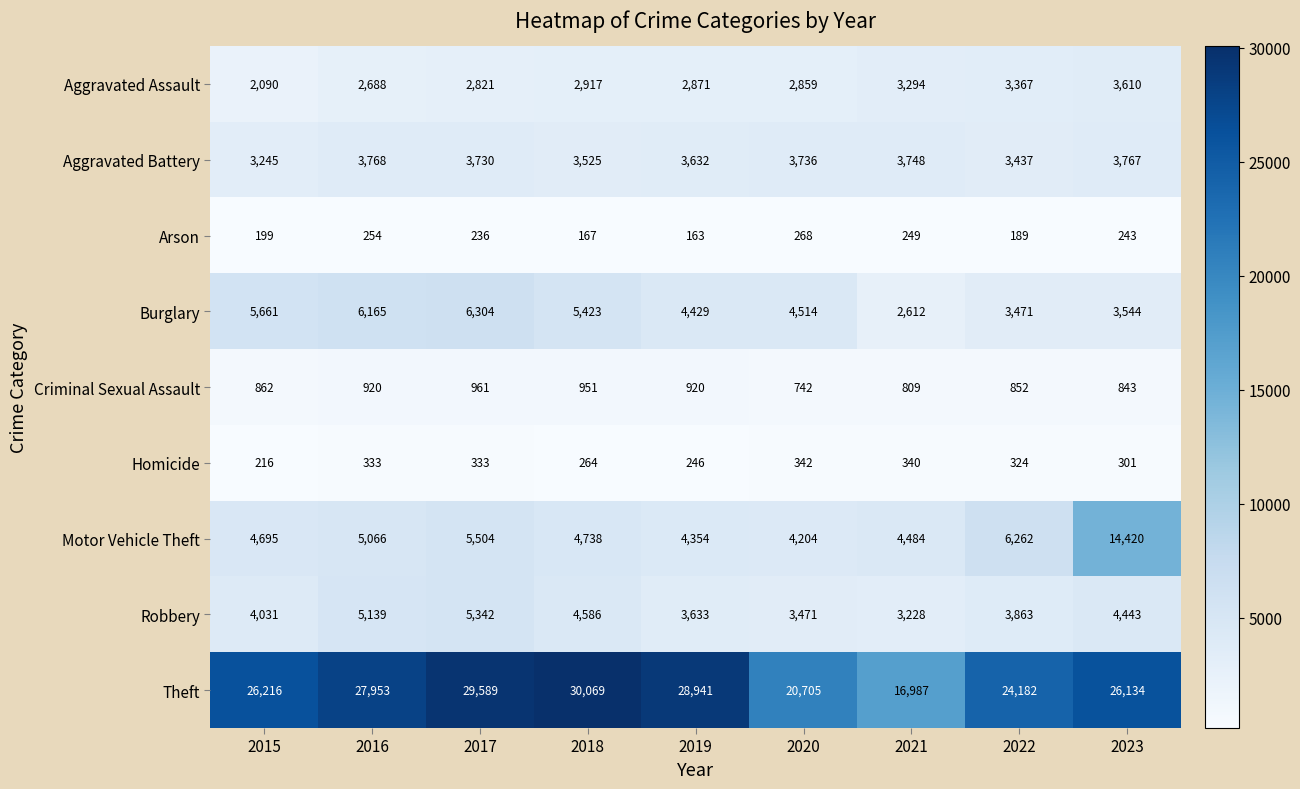

True or false: Motor Vehicle Theft has a value of 14420 at 2023.

True